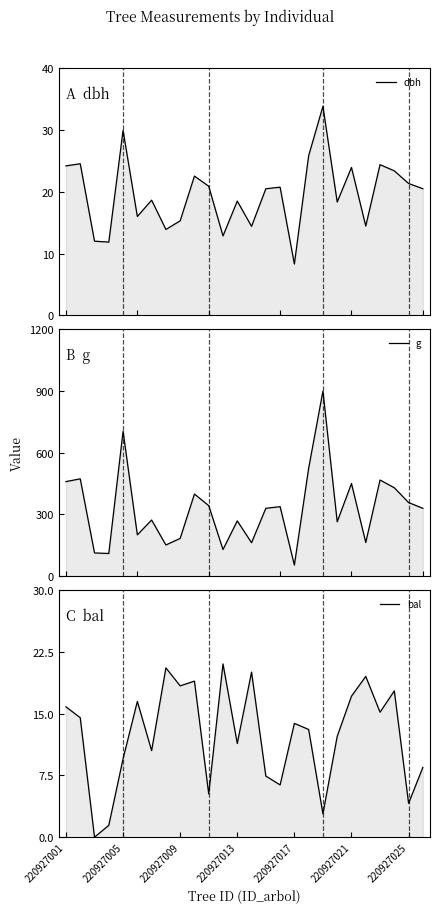

The g series shows 102.3 at 220927021. True or false?

False